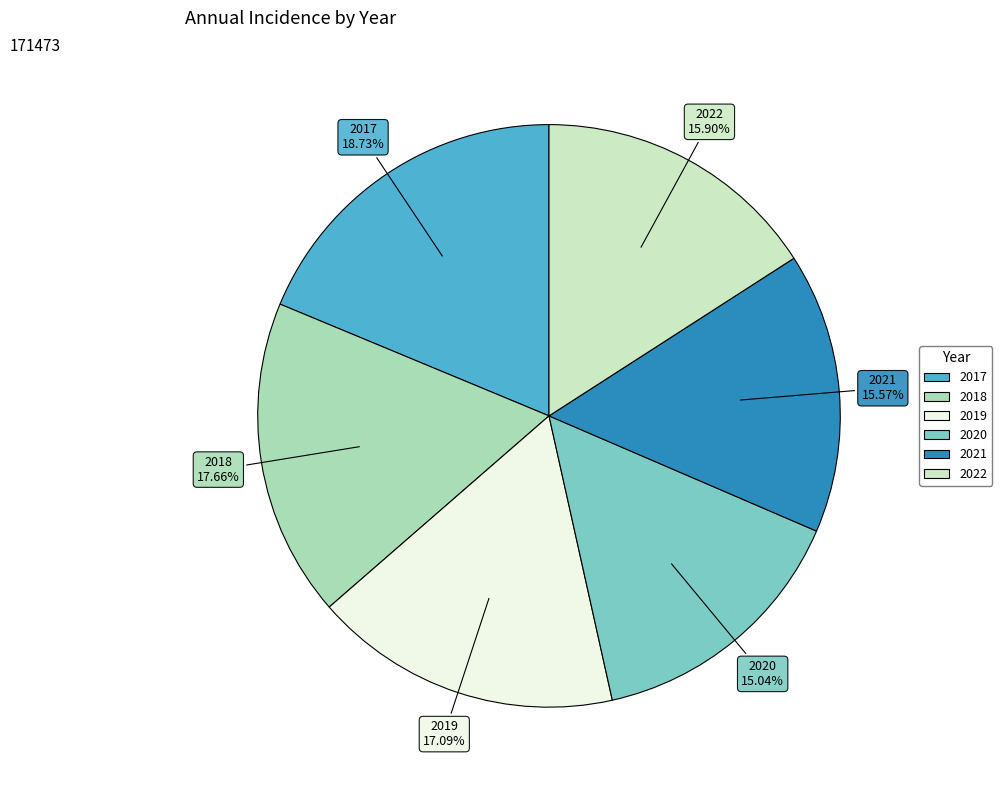

True or false: 2018 accounts for 29% of the total.

False